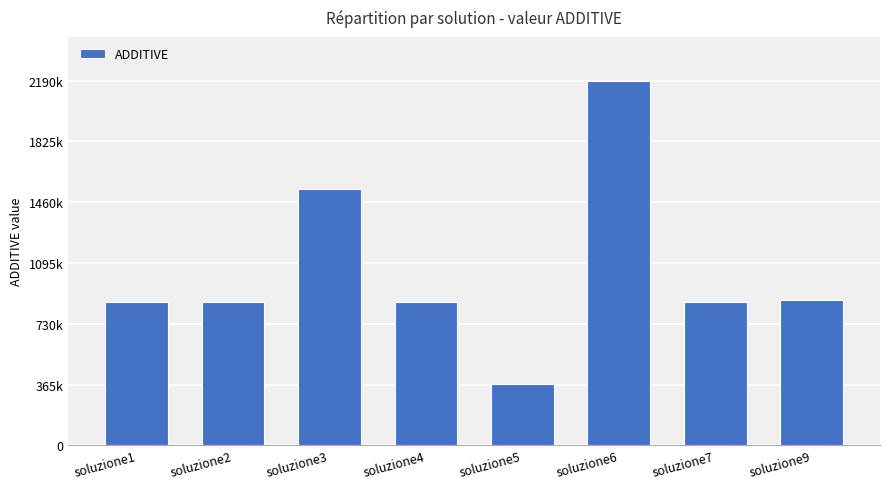

What is the ratio of the value at soluzione5 to the value at soluzione1?

0.4